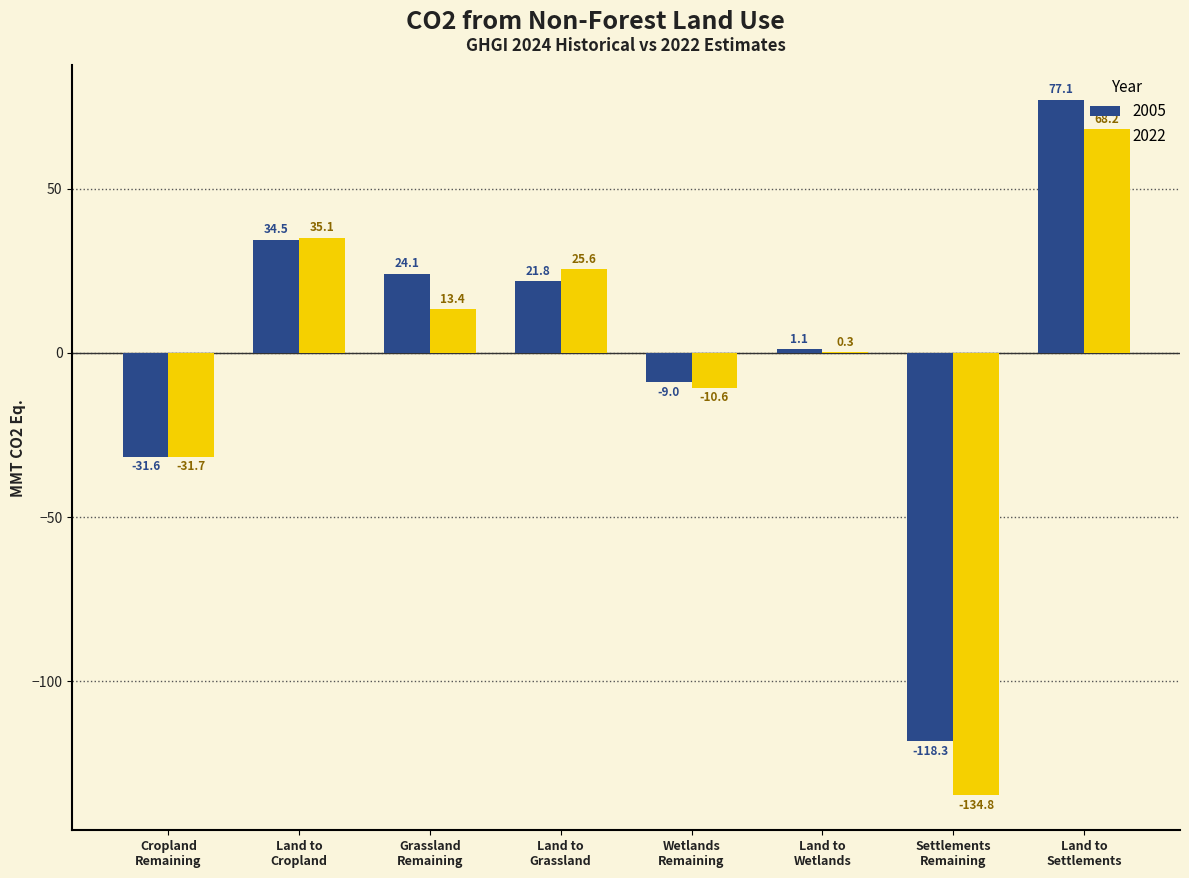

Reading right to left, transcribe all the data shown in this chart.

2005: 77.1	-118.3	1.1	-9.0	21.8	24.1	34.5	-31.6
2022: 68.2	-134.8	0.3	-10.6	25.6	13.4	35.1	-31.7